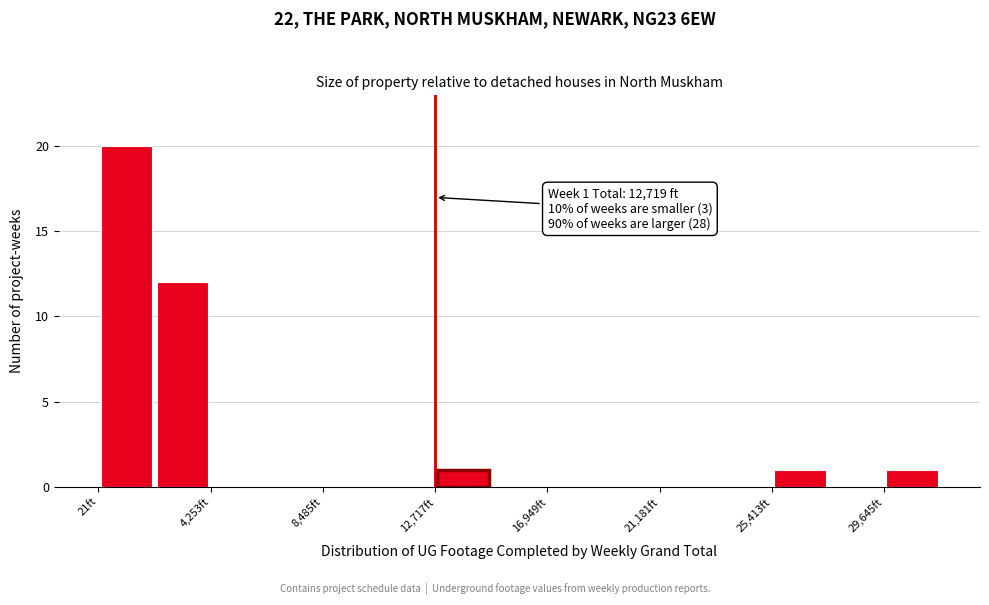

Over which range of the x-axis is the bar tallest?

0 to 2000